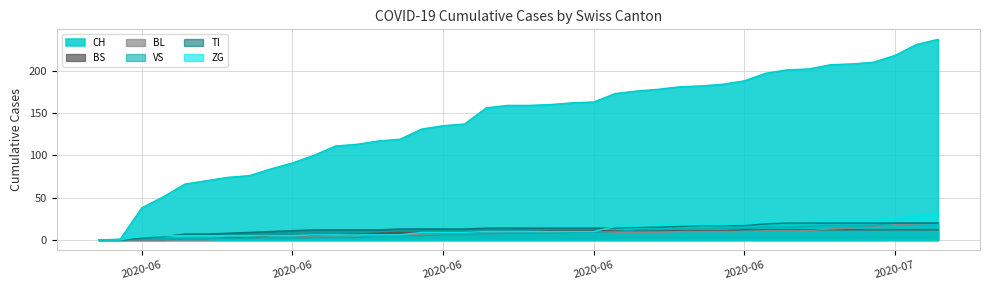

Which category has the lowest value across all series?

2020-05-31